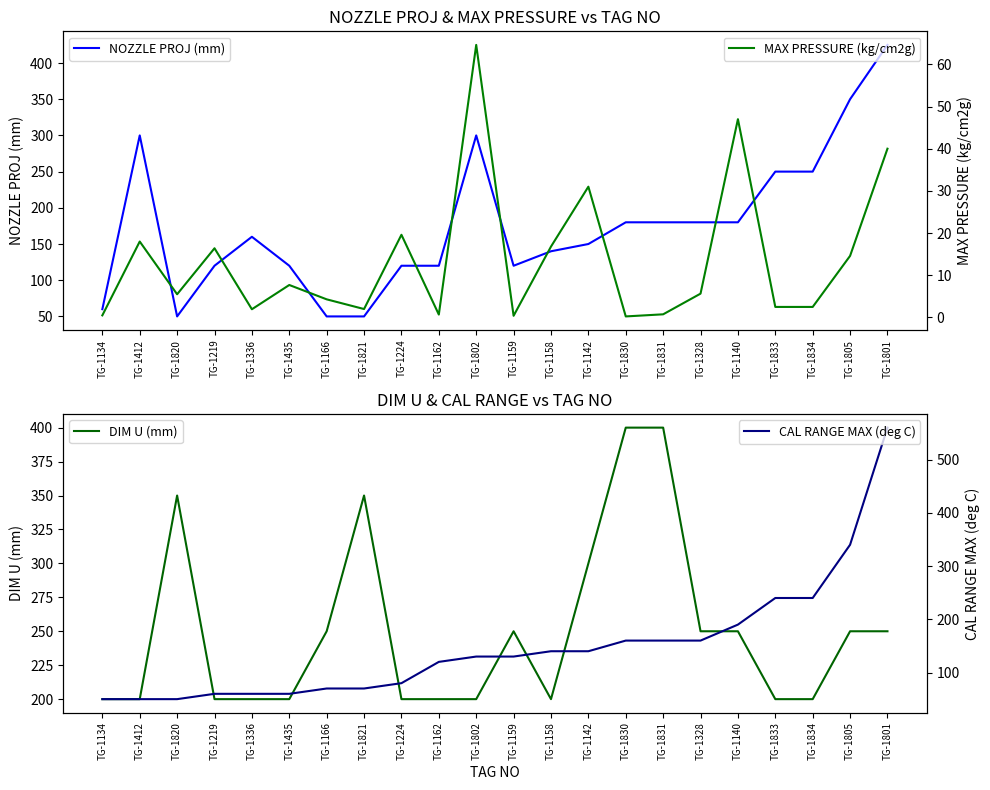

Reading right to left, transcribe all the data shown in this chart.

NOZZLE PROJ (mm): TG-1801=425.0	TG-1805=350.0	TG-1834=250.0	TG-1833=250.0	TG-1140=180.0	TG-1328=180.0	TG-1831=180.0	TG-1830=180.0	TG-1142=150.0	TG-1158=140.0	TG-1159=120.0	TG-1802=300.0	TG-1162=120.0	TG-1224=120.0	TG-1821=50.0	TG-1166=50.0	TG-1435=120.0	TG-1336=160.0	TG-1219=120.0	TG-1820=50.0	TG-1412=300.0	TG-1134=60.0
DIM U (mm): TG-1801=250.0	TG-1805=250.0	TG-1834=200.0	TG-1833=200.0	TG-1140=250.0	TG-1328=250.0	TG-1831=400.0	TG-1830=400.0	TG-1142=300.0	TG-1158=200.0	TG-1159=250.0	TG-1802=200.0	TG-1162=200.0	TG-1224=200.0	TG-1821=350.0	TG-1166=250.0	TG-1435=200.0	TG-1336=200.0	TG-1219=200.0	TG-1820=350.0	TG-1412=200.0	TG-1134=200.0
MAX PRESSURE (kg/cm2g): TG-1801=40.0	TG-1805=14.6	TG-1834=2.5	TG-1833=2.5	TG-1140=47.0	TG-1328=5.7	TG-1831=0.8	TG-1830=0.2	TG-1142=31.0	TG-1158=16.8	TG-1159=0.4	TG-1802=64.6	TG-1162=0.7	TG-1224=19.6	TG-1821=2.0	TG-1166=4.3	TG-1435=7.7	TG-1336=1.9	TG-1219=16.4	TG-1820=5.5	TG-1412=18.0	TG-1134=0.5
CAL RANGE MAX (deg C): TG-1801=560.0	TG-1805=340.0	TG-1834=240.0	TG-1833=240.0	TG-1140=190.0	TG-1328=160.0	TG-1831=160.0	TG-1830=160.0	TG-1142=140.0	TG-1158=140.0	TG-1159=130.0	TG-1802=130.0	TG-1162=120.0	TG-1224=80.0	TG-1821=70.0	TG-1166=70.0	TG-1435=60.0	TG-1336=60.0	TG-1219=60.0	TG-1820=50.0	TG-1412=50.0	TG-1134=50.0